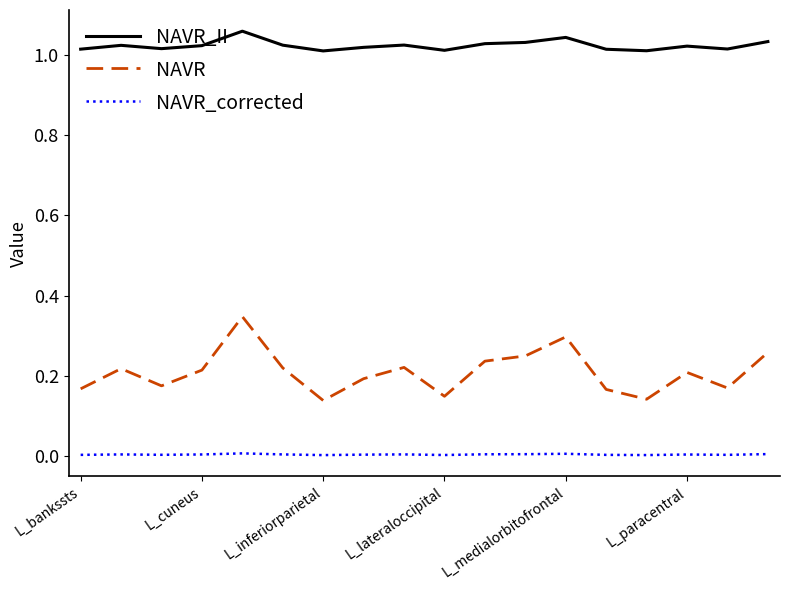

Rank the series by their maximum value, from highest to lowest.

NAVR_II, NAVR, NAVR_corrected